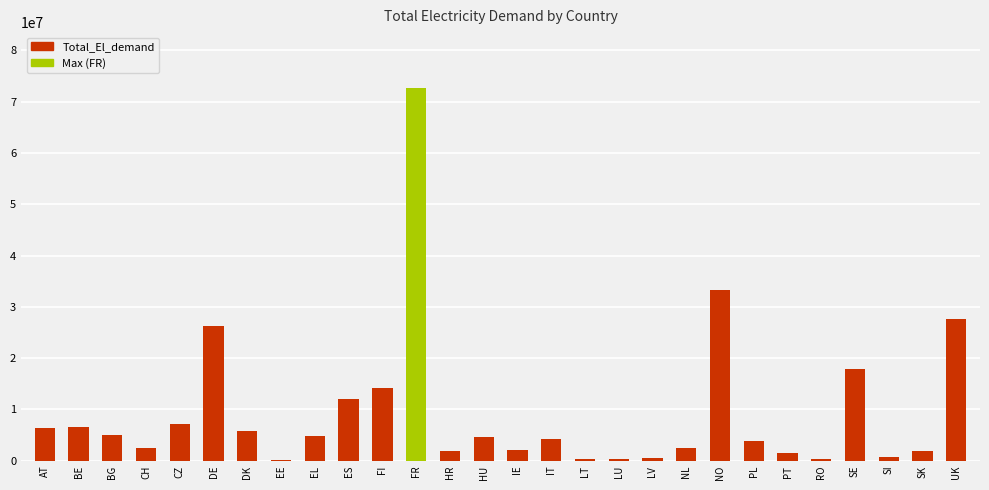

Does the chart contain stacked bars?

No